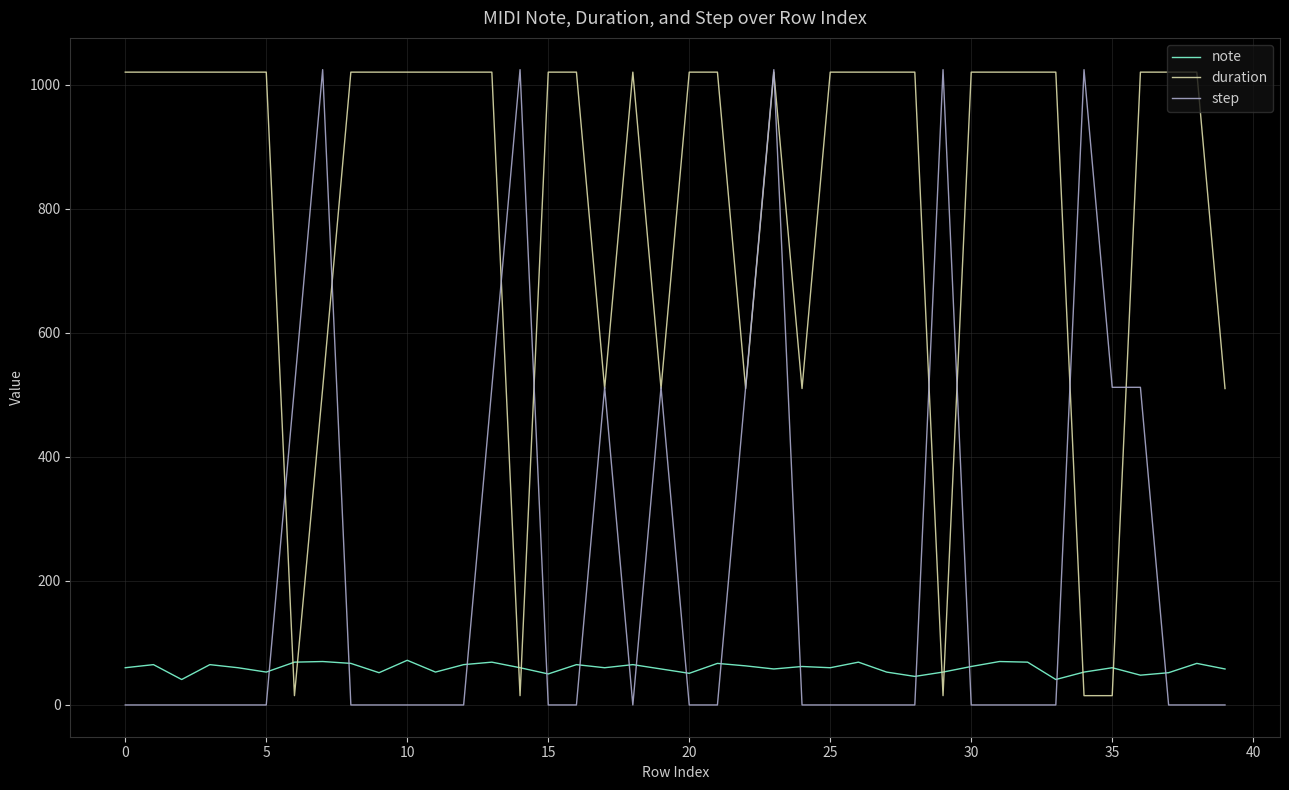

What is the difference between the second highest and second lowest values in the step series?

1024